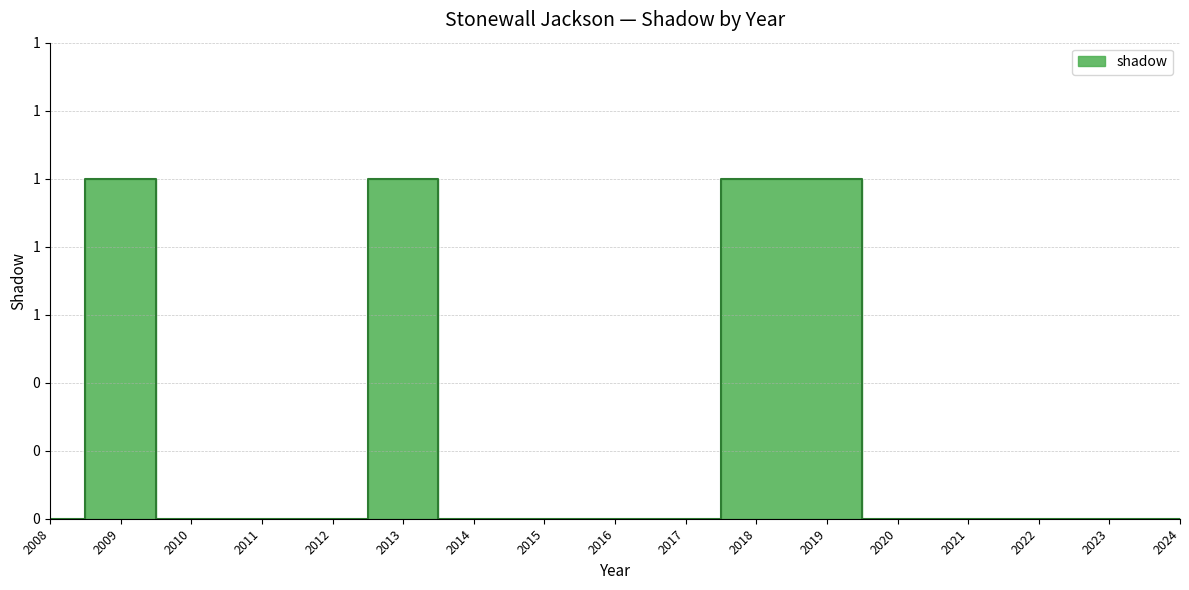

How many series are shown in this chart?

1